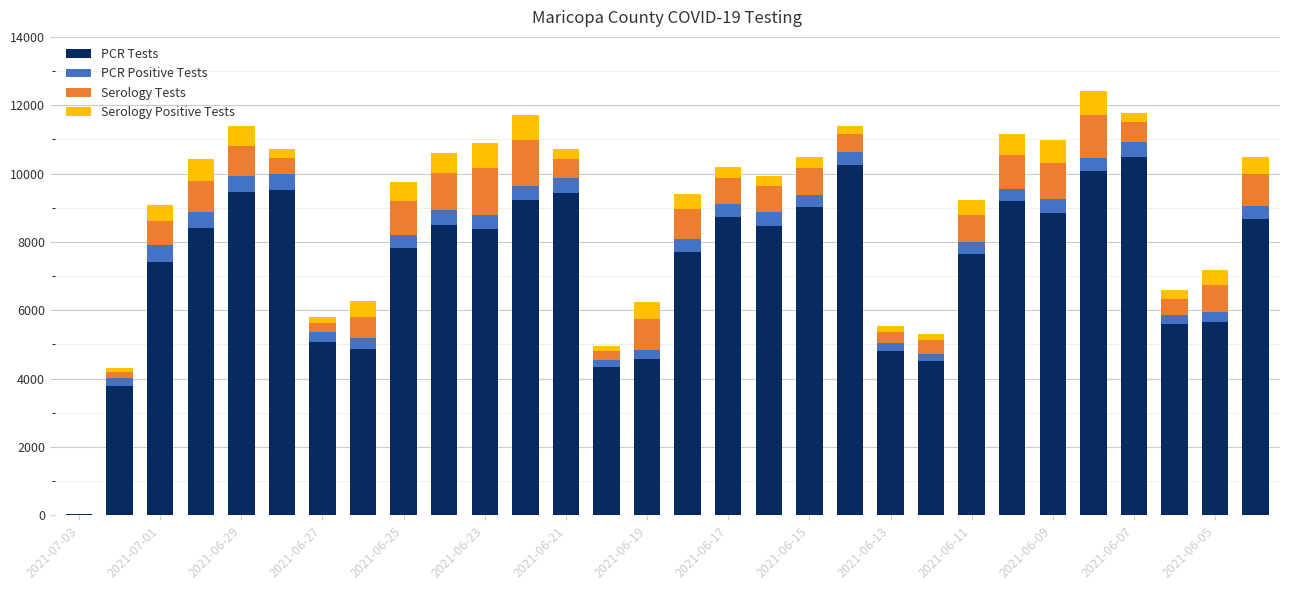

How many distinct data groups are displayed?

4